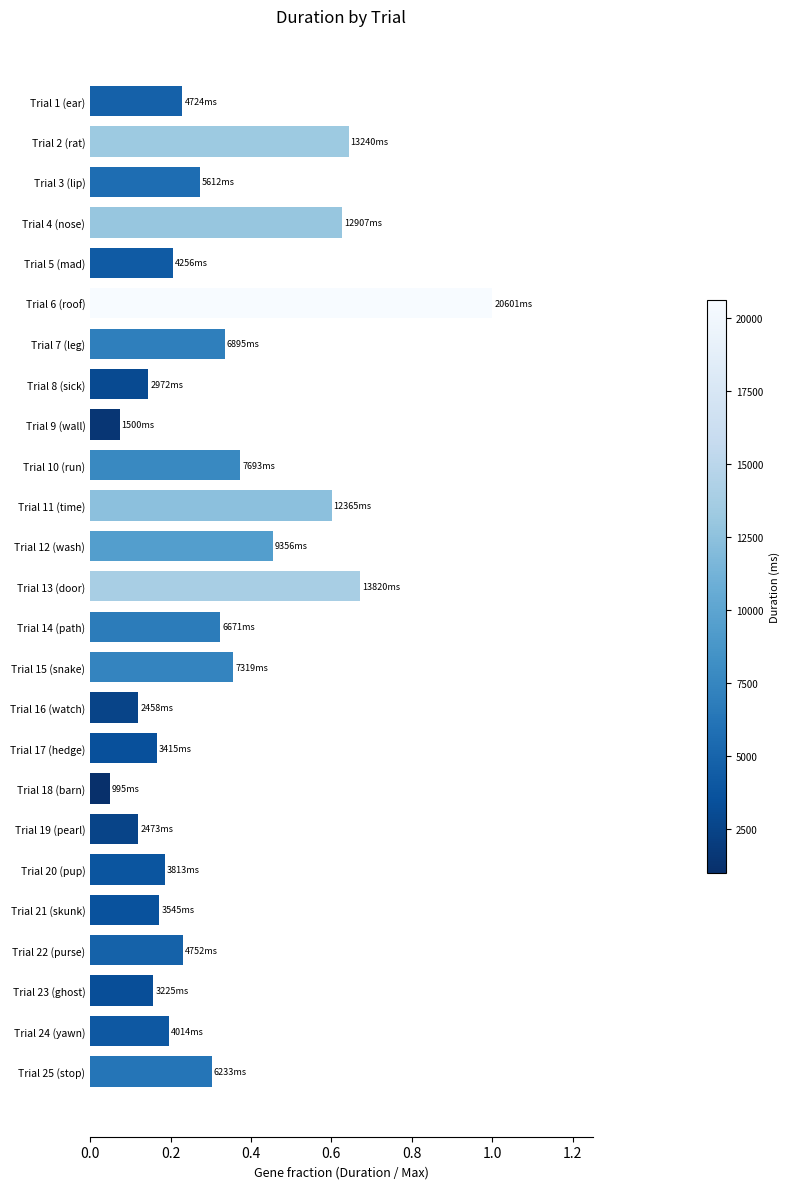

What is the maximum value shown in the chart?

1.0